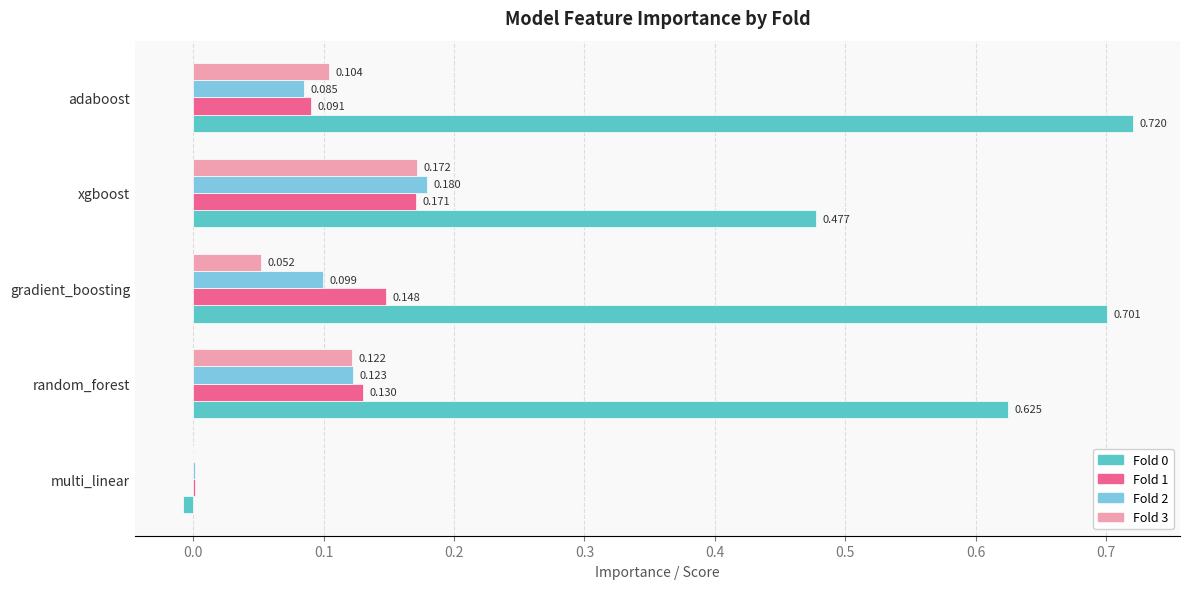

At which label is Fold 0 closest to 0?

multi_linear